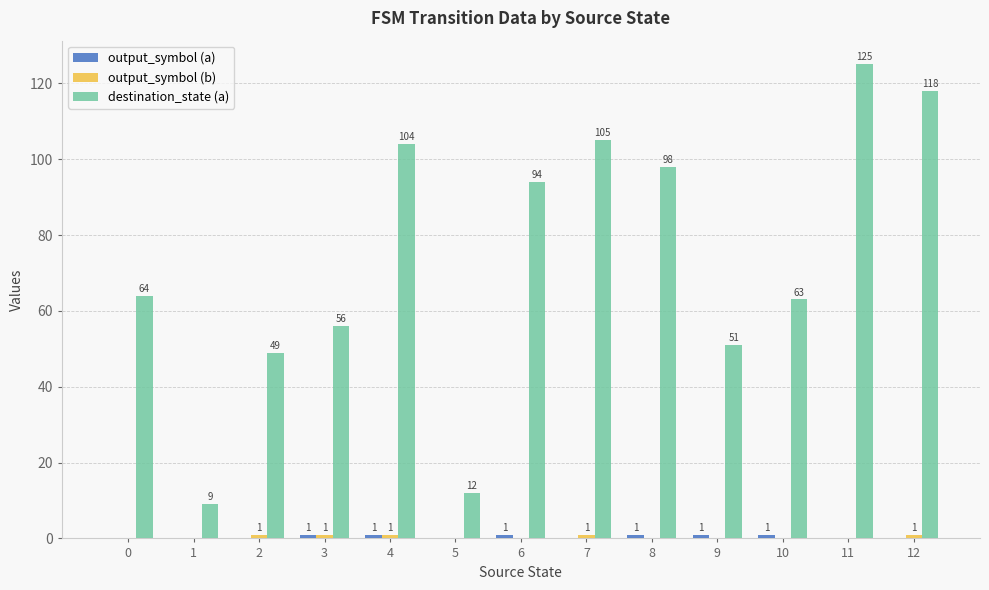

How many data points does each series have?

13